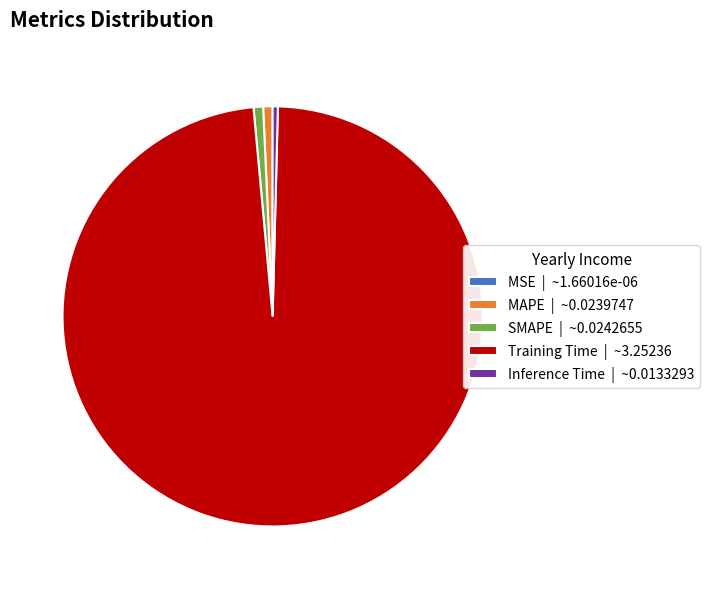

Does Training Time | ~3.25236 account for over 50% of the chart?

Yes